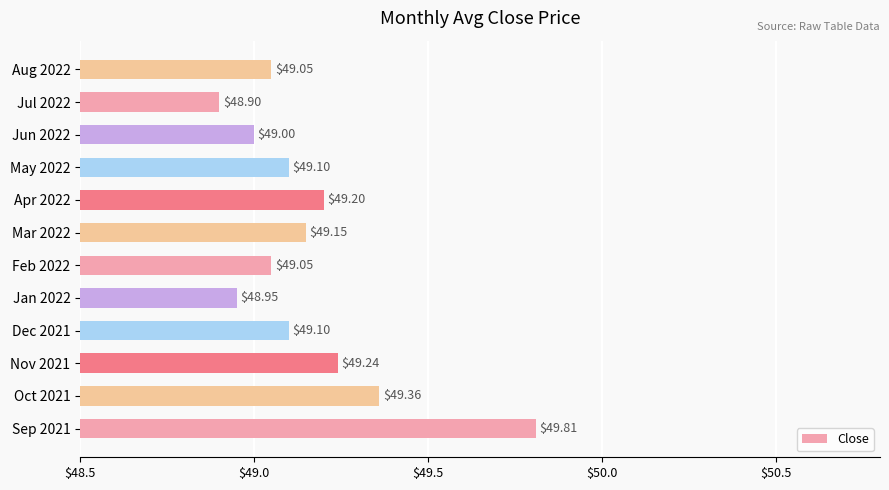

Are the bars grouped side by side (vs. stacked)?

No